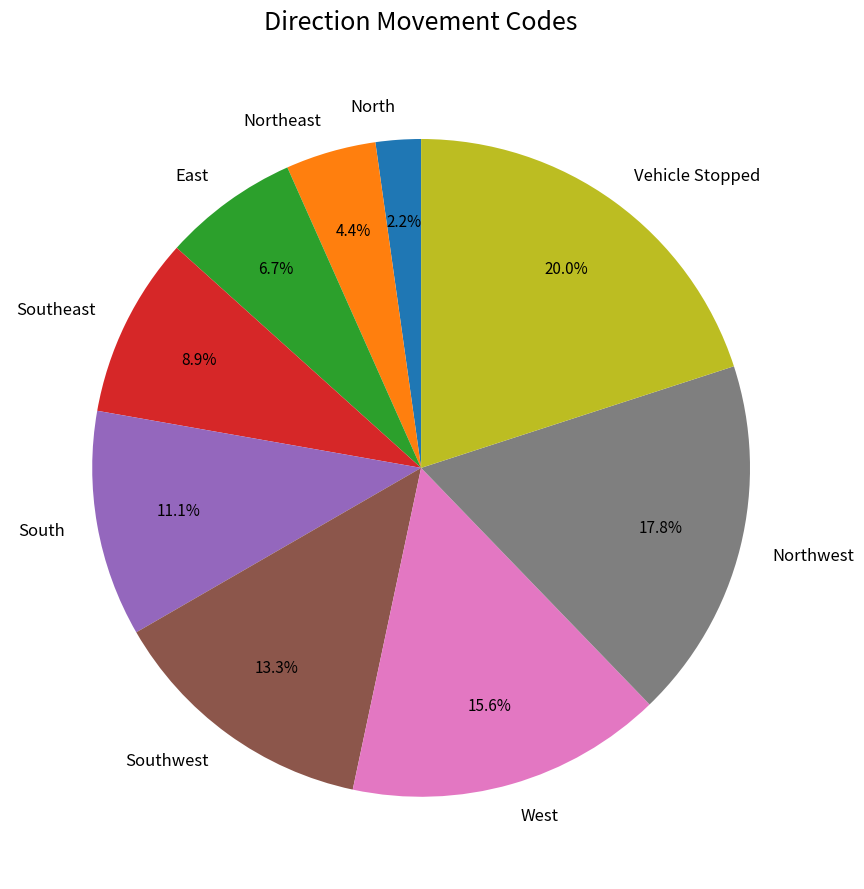

Which category has the biggest portion of the pie?

Vehicle Stopped